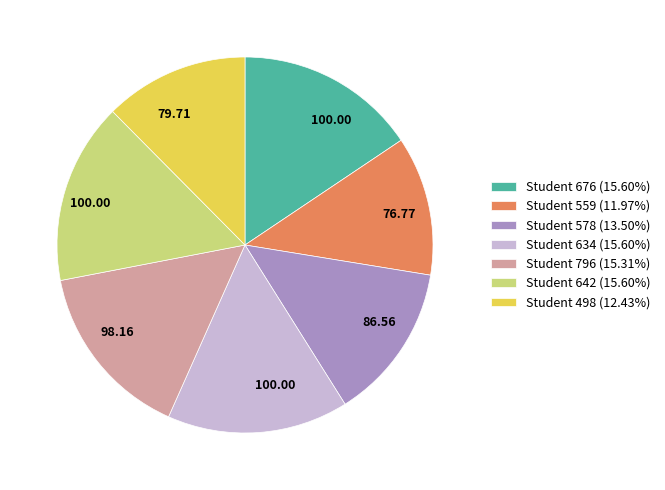

Is the sum of Student 642 (15.60%) and Student 676 (15.60%) greater than half?

No